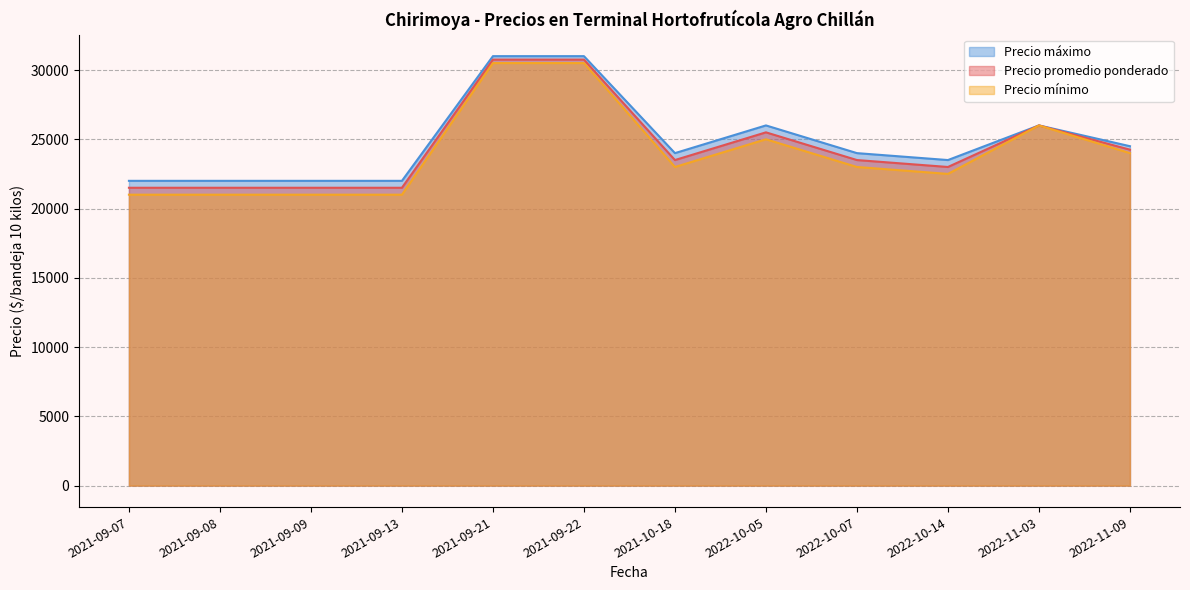

Is the value of Precio máximo at 2022-10-07 greater than the value of Precio promedio ponderado at 2022-11-03?

No